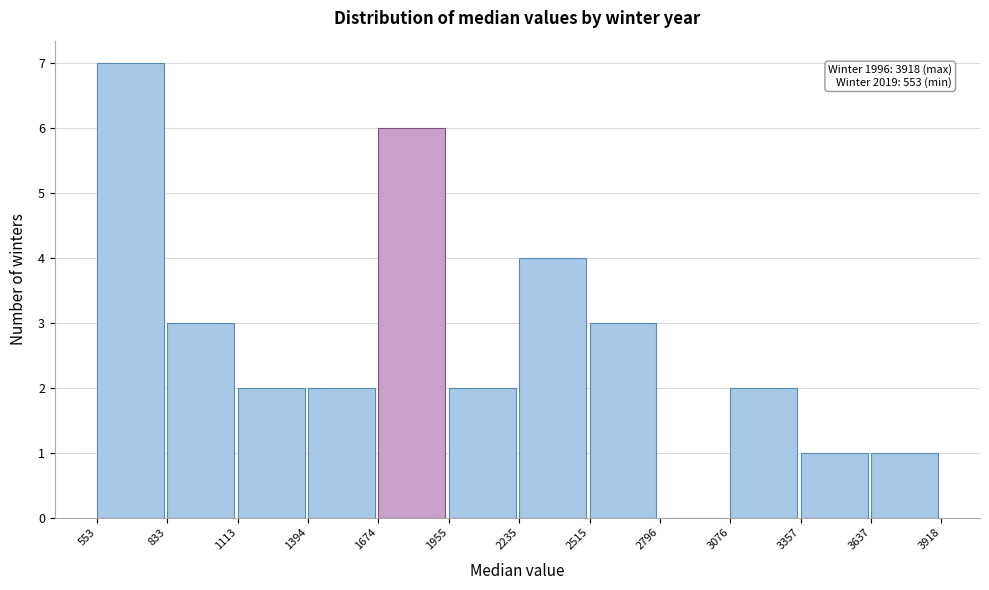

Over which range of the x-axis is the bar tallest?

553 to 833